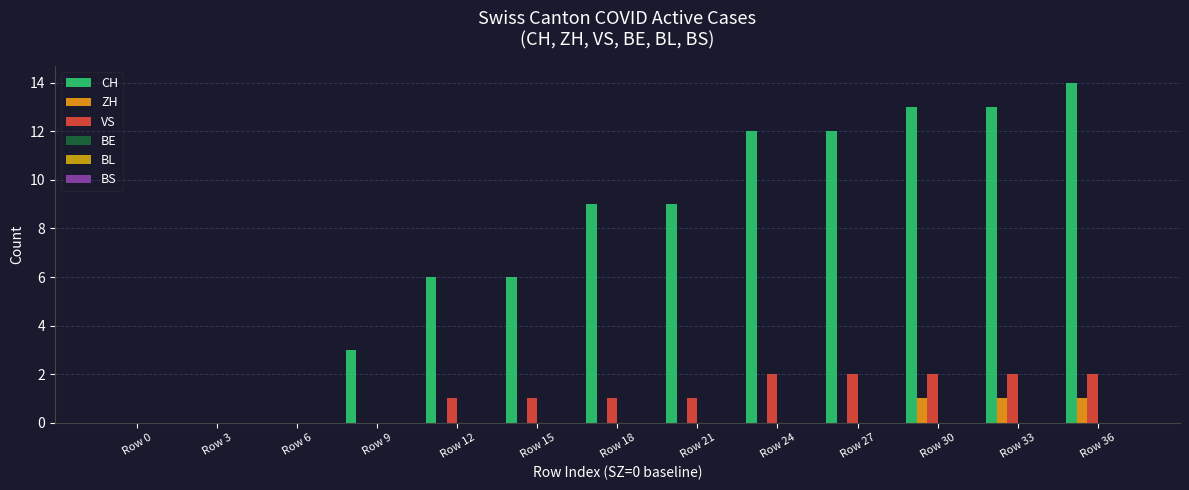

Which series has the largest range (max minus min)?

CH